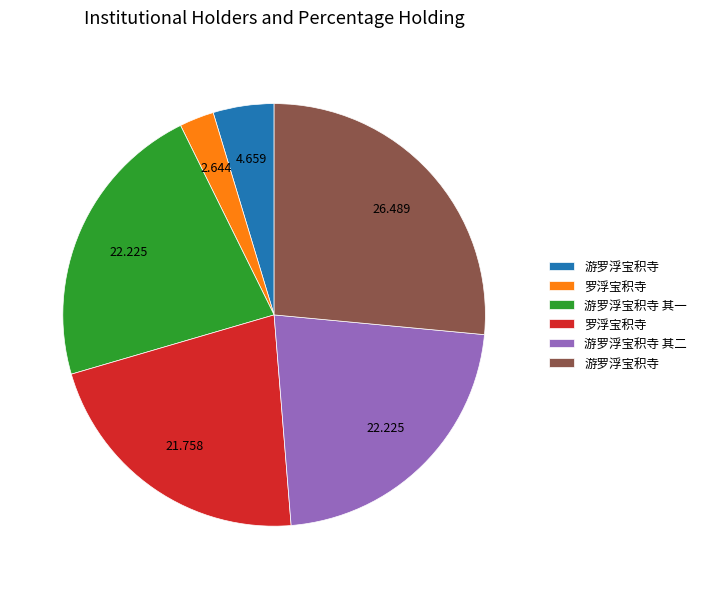

Is there a majority slice in this chart?

No